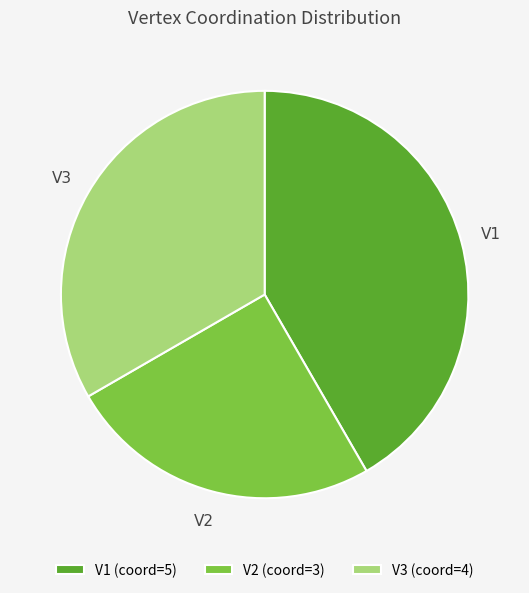

Rank the categories by value from lowest to highest.

V2, V3, V1